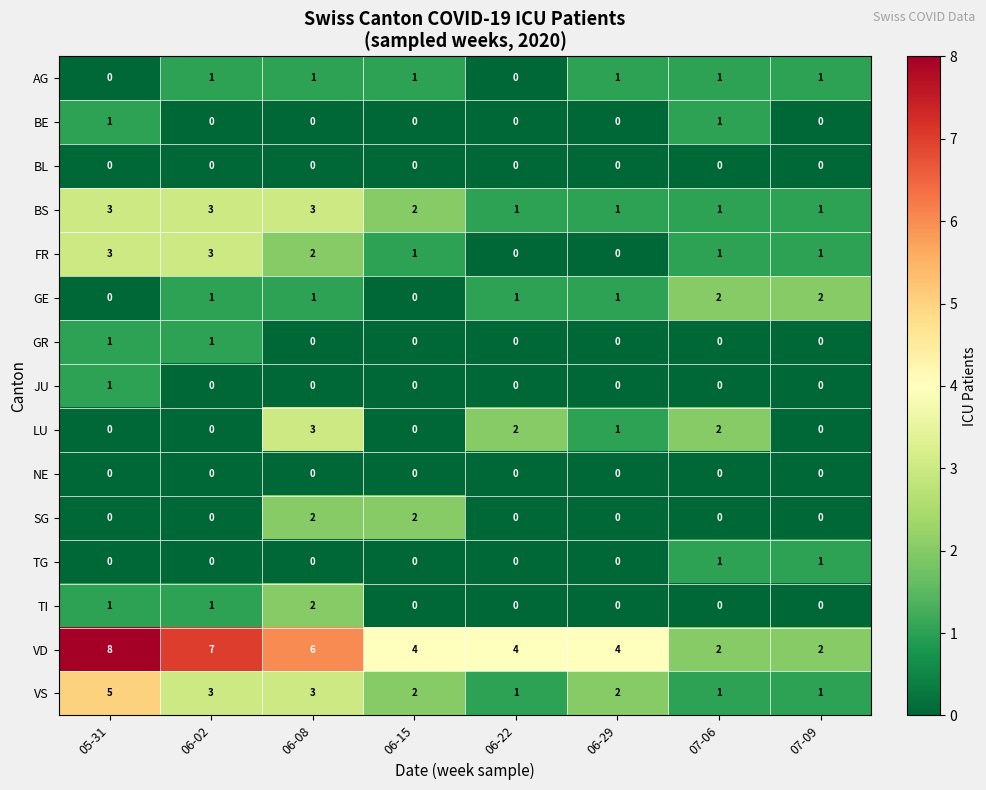

What is the difference between the highest and lowest values at 06-02?

7